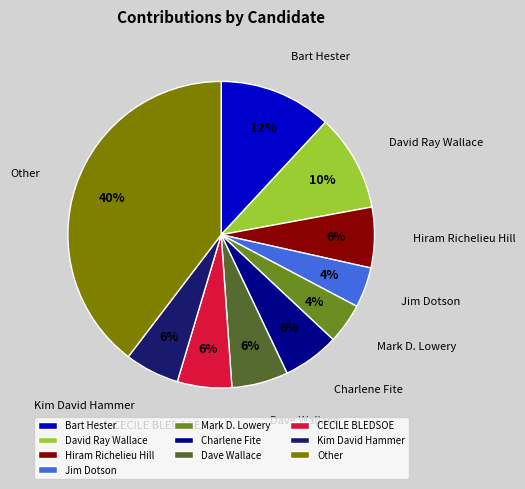

Which category has the biggest portion of the pie?

Other